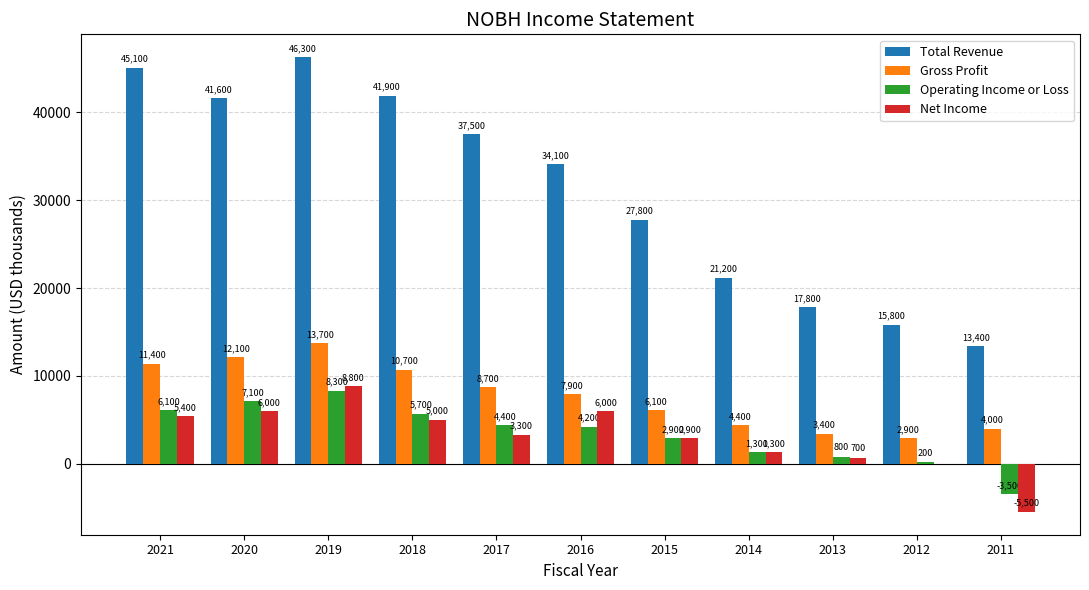

Which series has the largest range (max minus min)?

Total Revenue